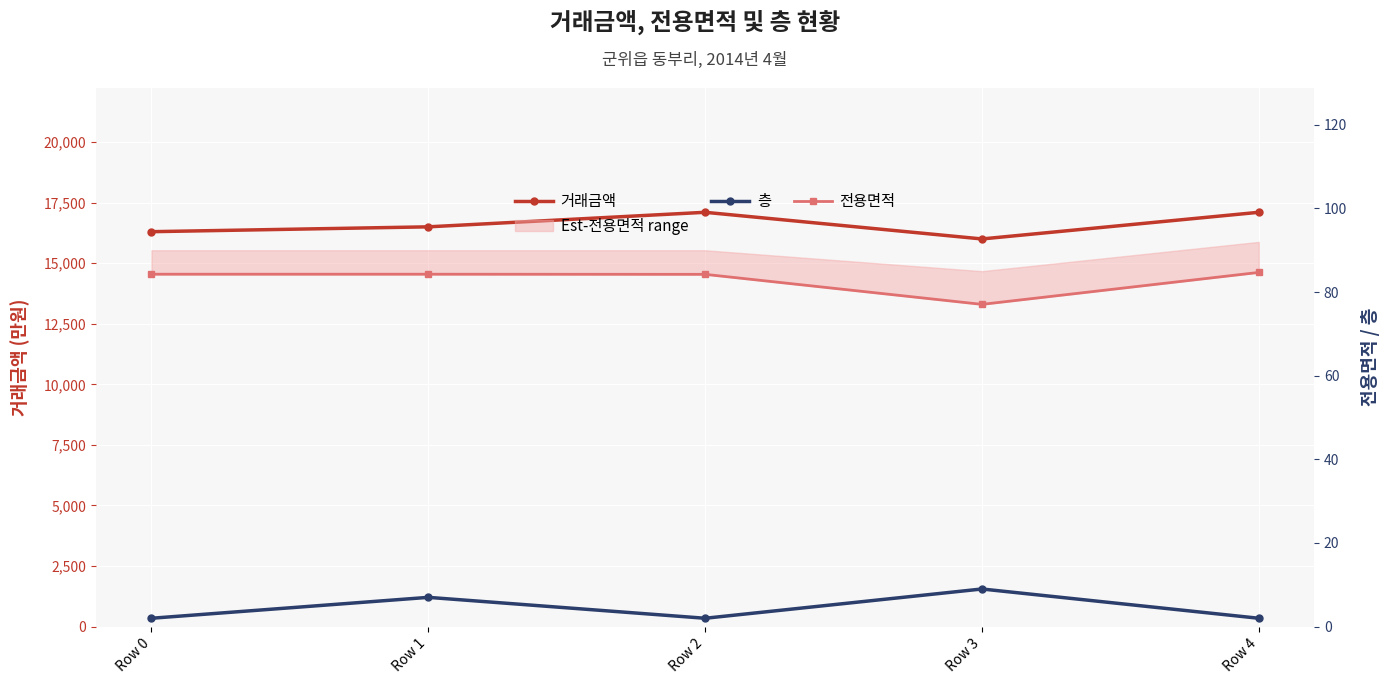

What is the greatest value displayed?

17100.0